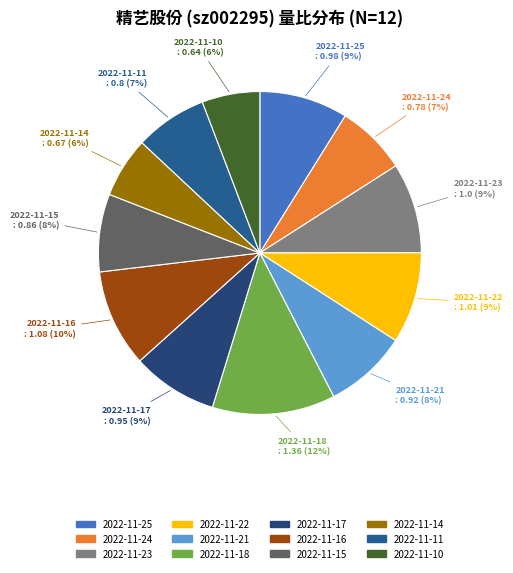

Is there a majority slice in this chart?

No